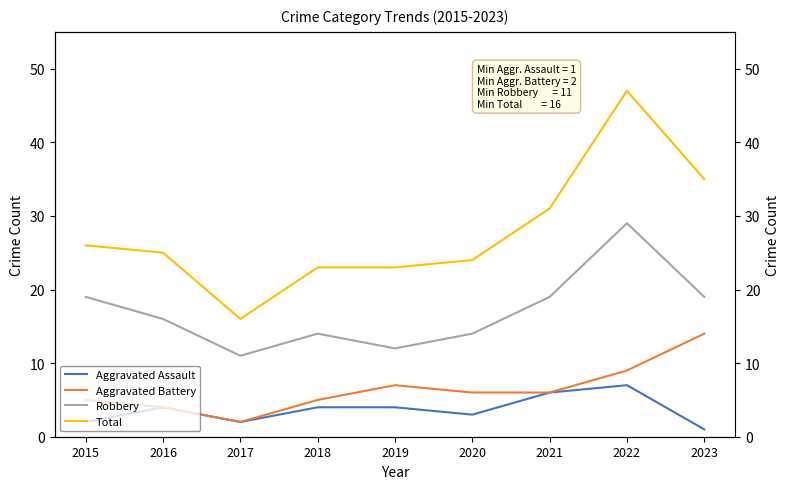

What is the difference between the maximum and minimum values in the Aggravated Battery series?

12